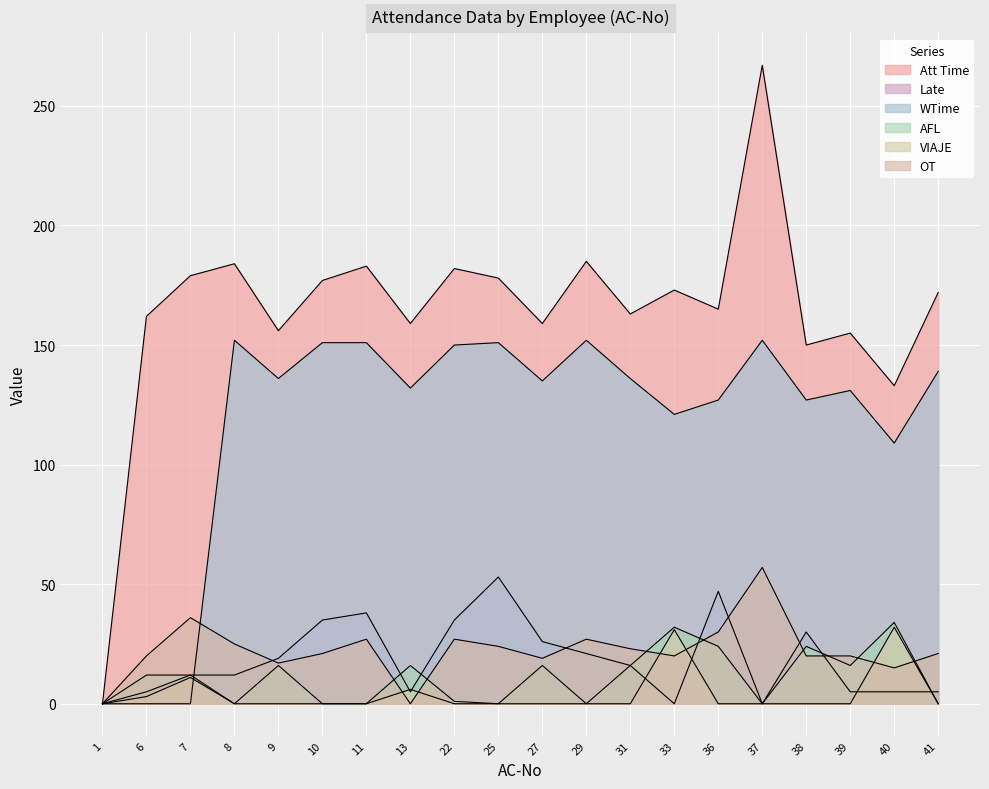

The AFL series shows 60 at 40. True or false?

False